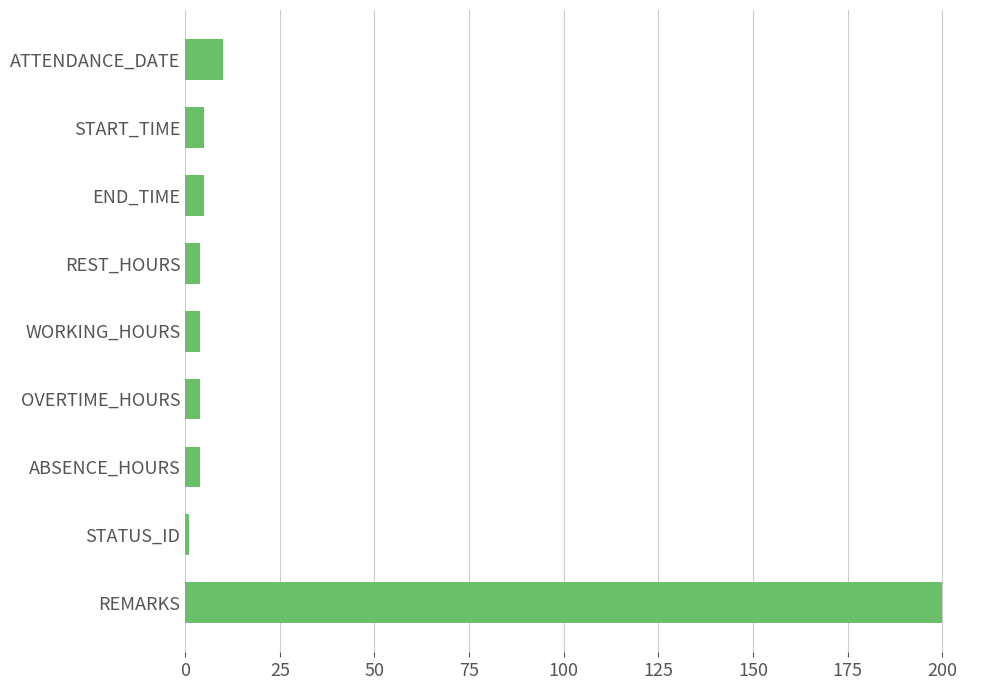

Count the number of data series in this chart.

1